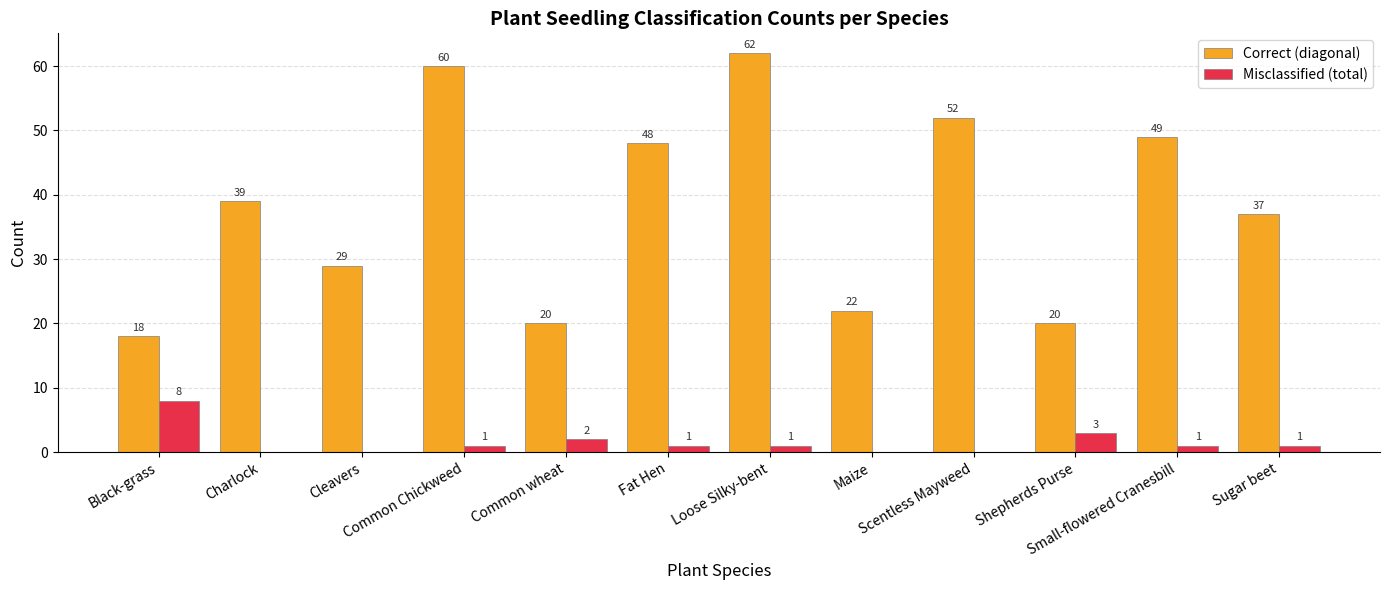

What is the sum of all Correct (diagonal) values?

456